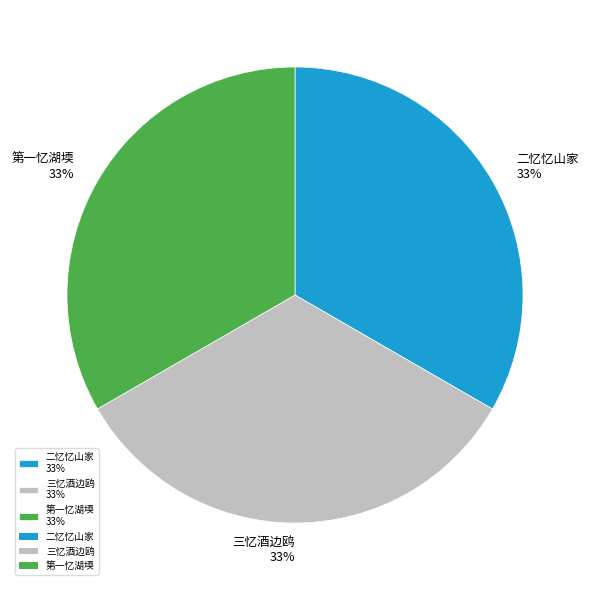

To the nearest percent, what is the combined percentage of 第一忆湖堧 33% and 三忆酒边鸥 33%?

67%